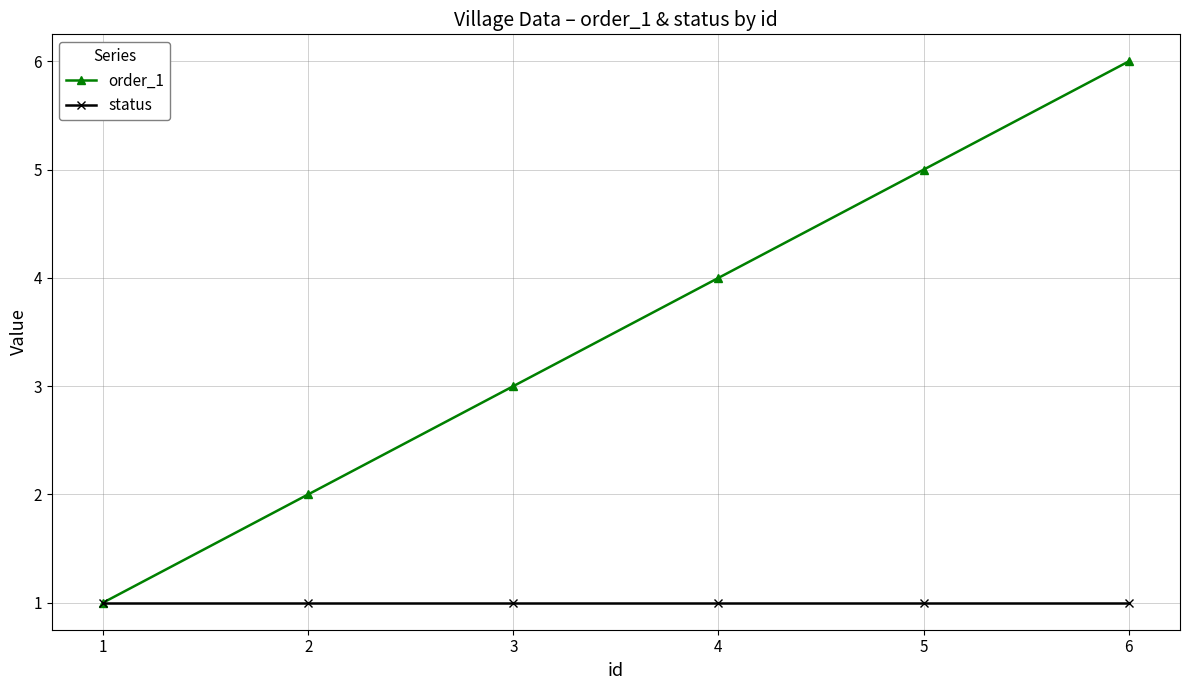

Reading left to right, list all the values displayed in this chart.

order_1: 1=1	2=2	3=3	4=4	5=5	6=6
status: 1=1	2=1	3=1	4=1	5=1	6=1